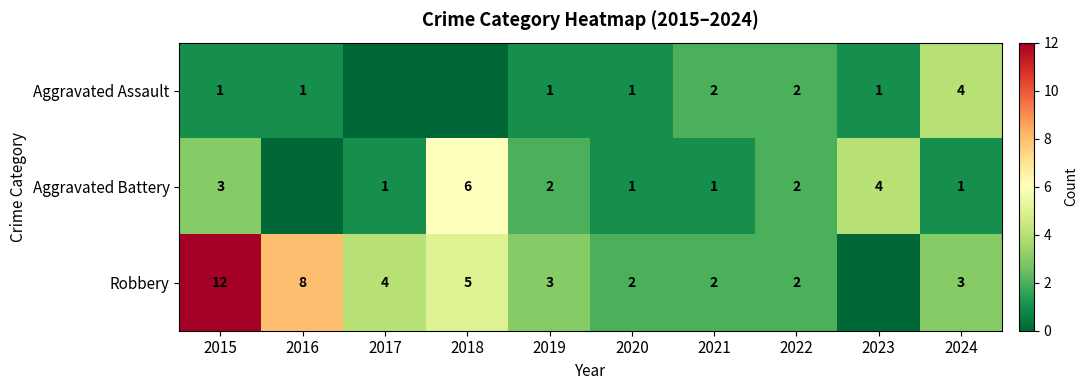

Is the value of Robbery at 2015 greater than the value of Aggravated Assault at 2020?

Yes